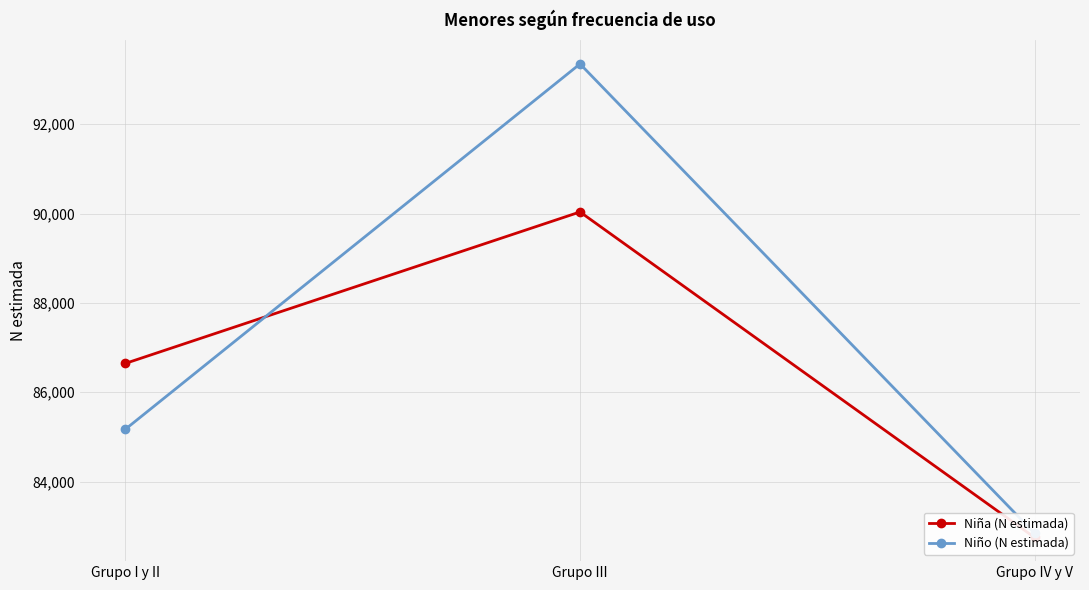

Reading left to right, extract all data points from this chart.

Niña (N estimada): Grupo I y II=86646	Grupo III=90035	Grupo IV y V=82750
Niño (N estimada): Grupo I y II=85174	Grupo III=93348	Grupo IV y V=82843